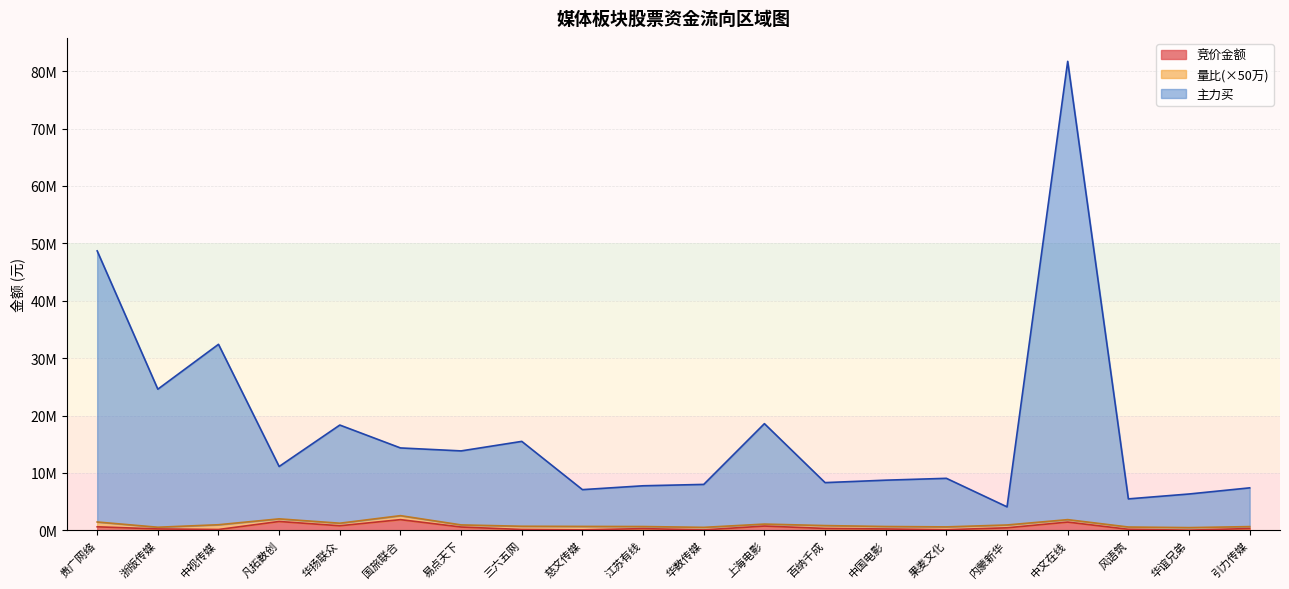

True or false: 竞价金额 and 主力买 intersect in this chart.

False